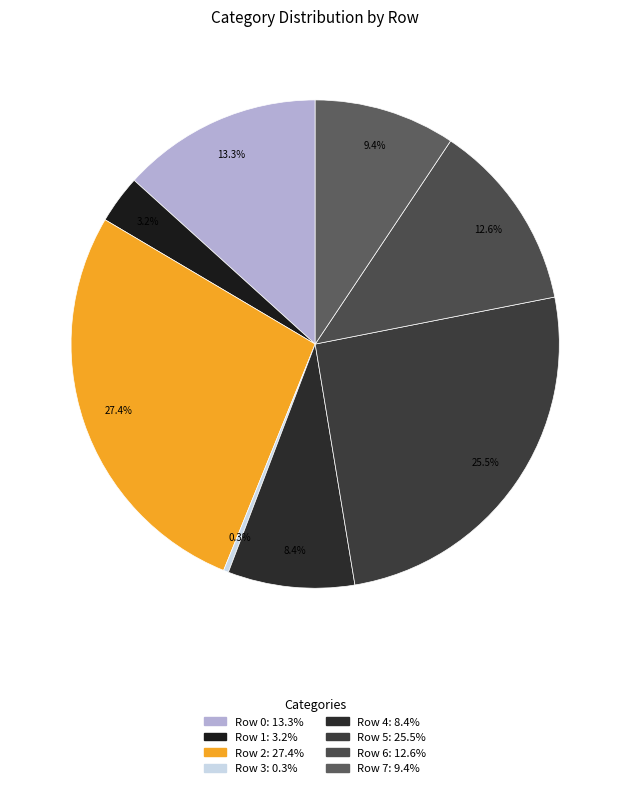

Which has a higher value, Row 7 or Row 3?

Row 7